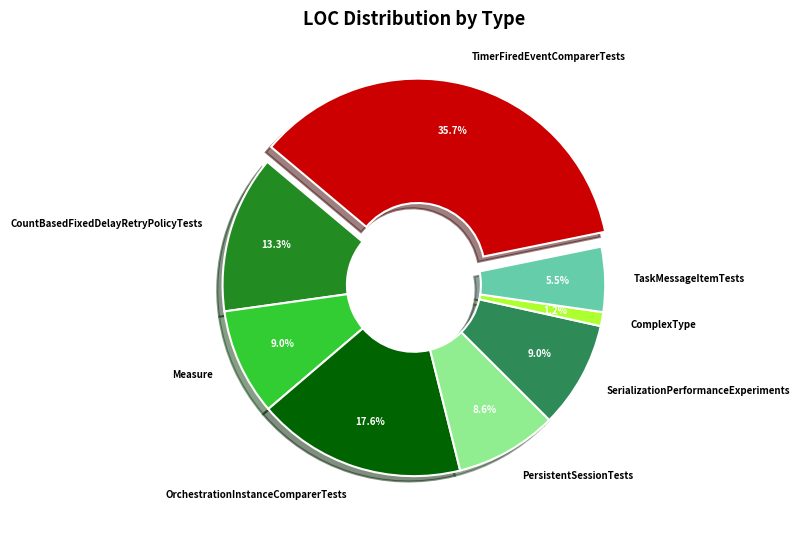

Which category has the smallest portion of the pie?

ComplexType